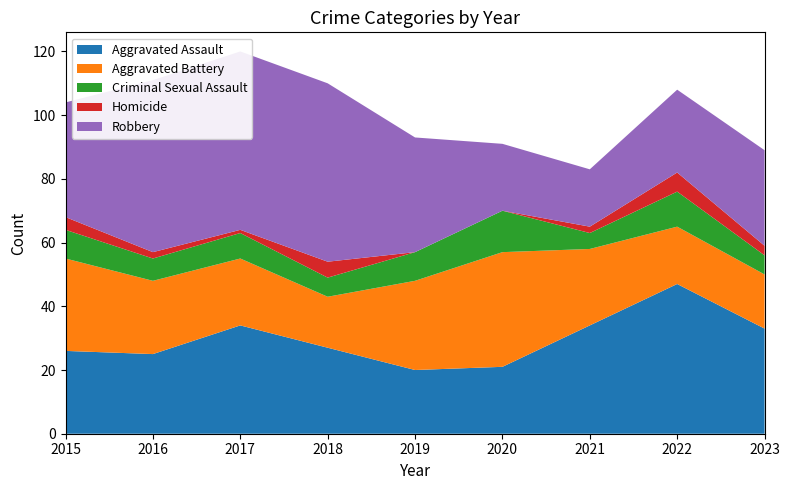

Reading right to left, transcribe all the data shown in this chart.

Aggravated Assault: 33	47	34	21	20	27	34	25	26
Aggravated Battery: 17	18	24	36	28	16	21	23	29
Criminal Sexual Assault: 6	11	5	13	9	6	8	7	9
Homicide: 3	6	2	0	0	5	1	2	4
Robbery: 30	26	18	21	36	56	56	54	36